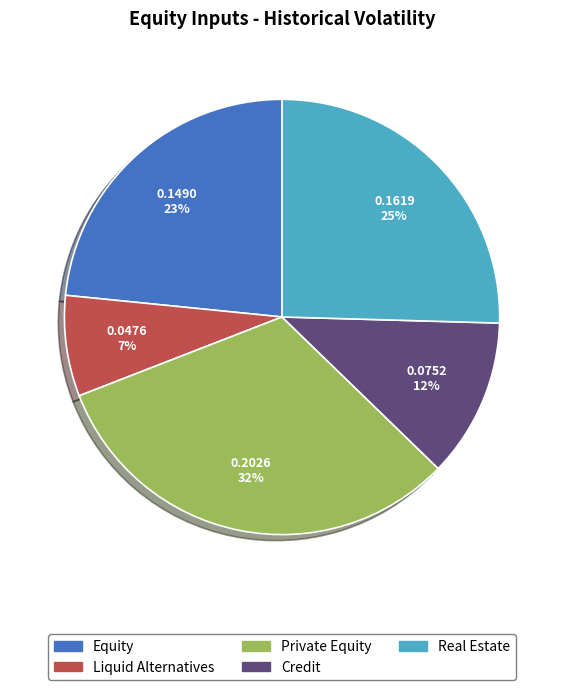

Do Equity and Credit together represent more than half of the pie?

No